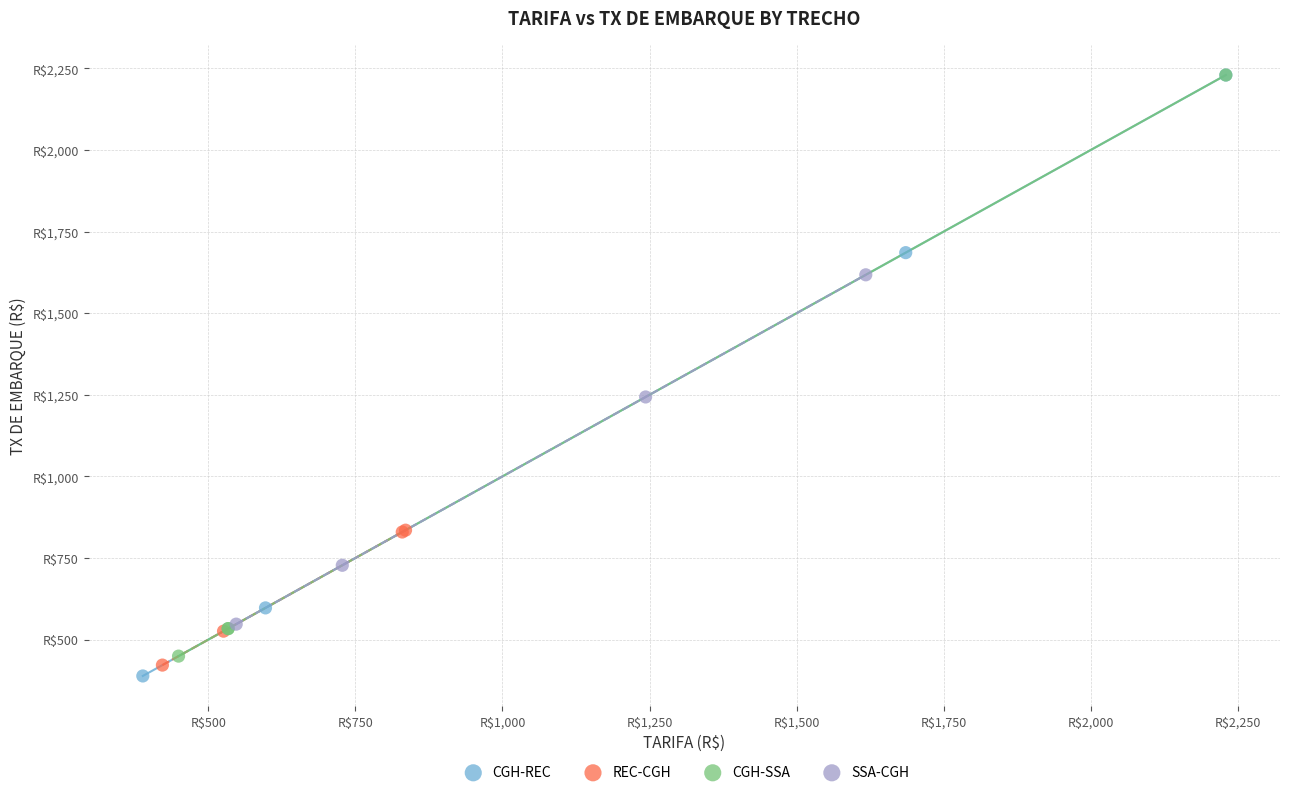

What are all the series names shown in the legend?

CGH-REC, REC-CGH, CGH-SSA, SSA-CGH